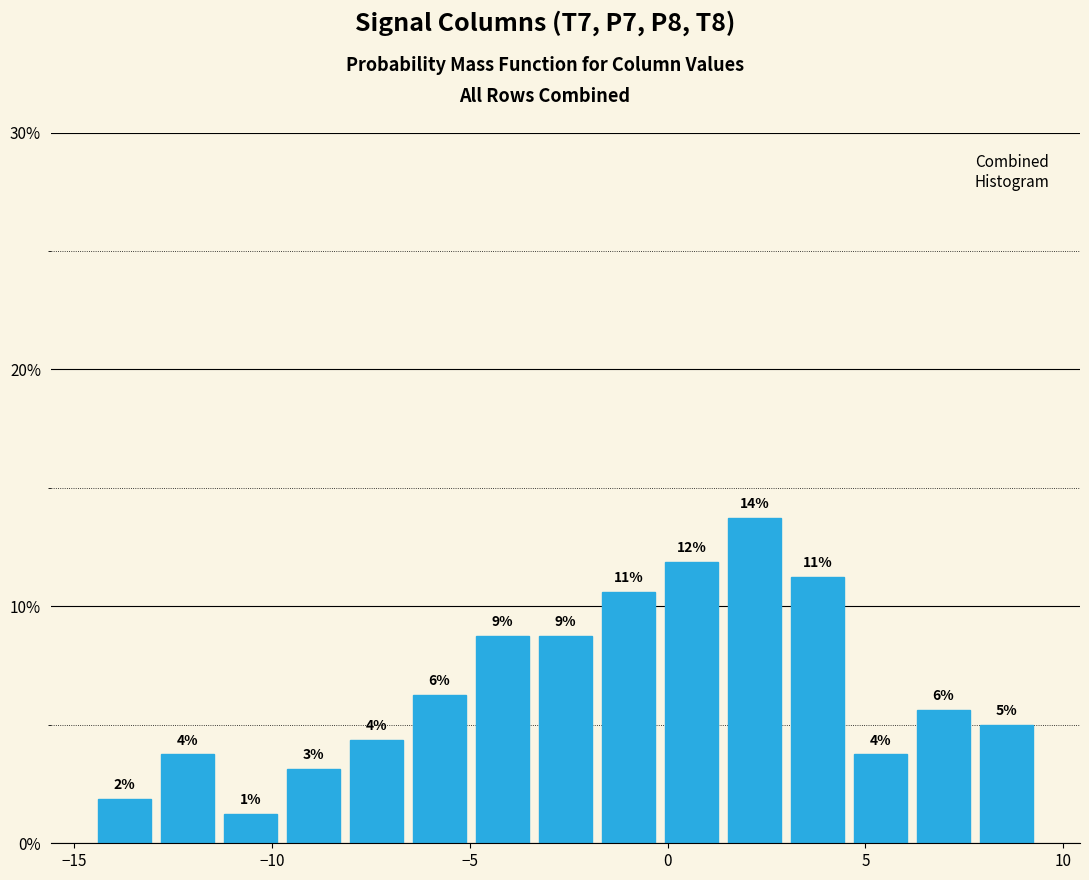

Read against the x-axis, roughly where is the centre of the tallest bar?

2.0